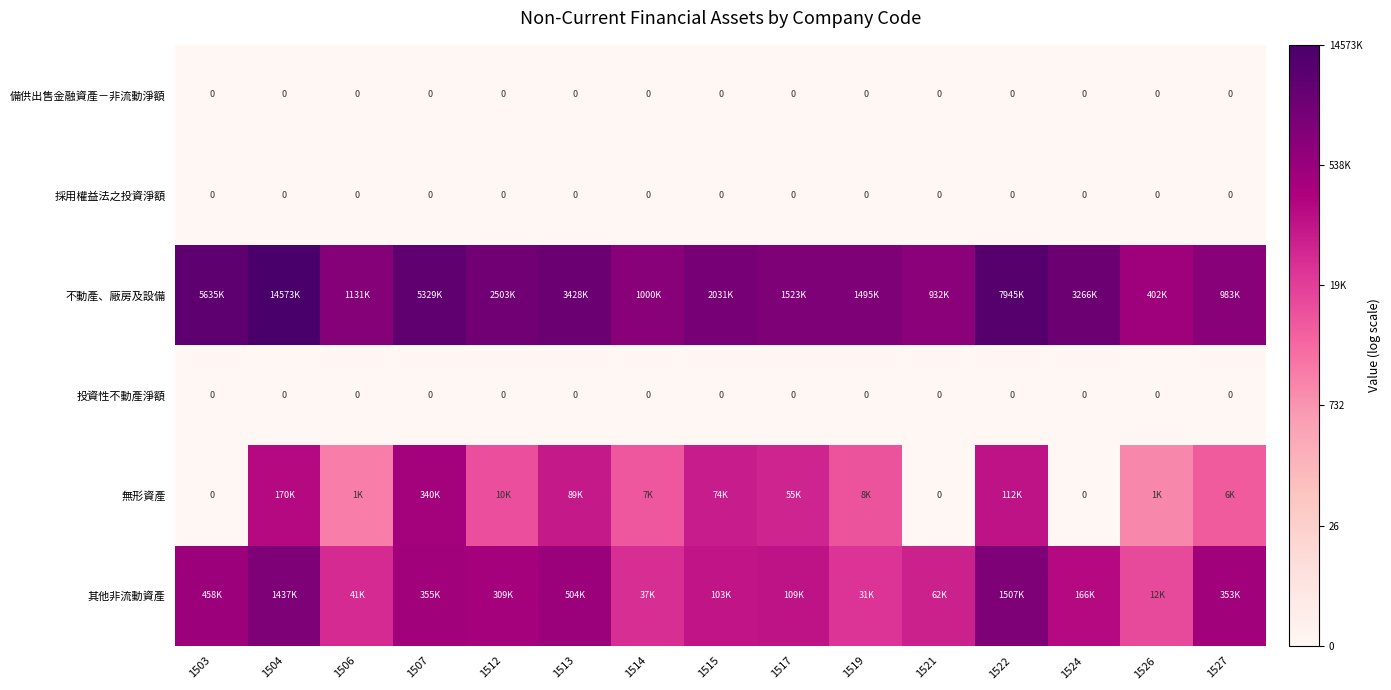

The 不動產、廠房及設備 series shows 6.9 at 1515. True or false?

False